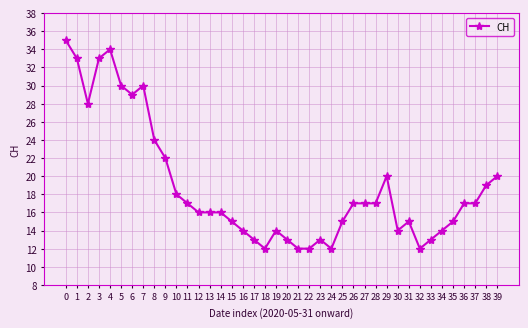

The chart shows a value of 6 at 9. True or false?

False